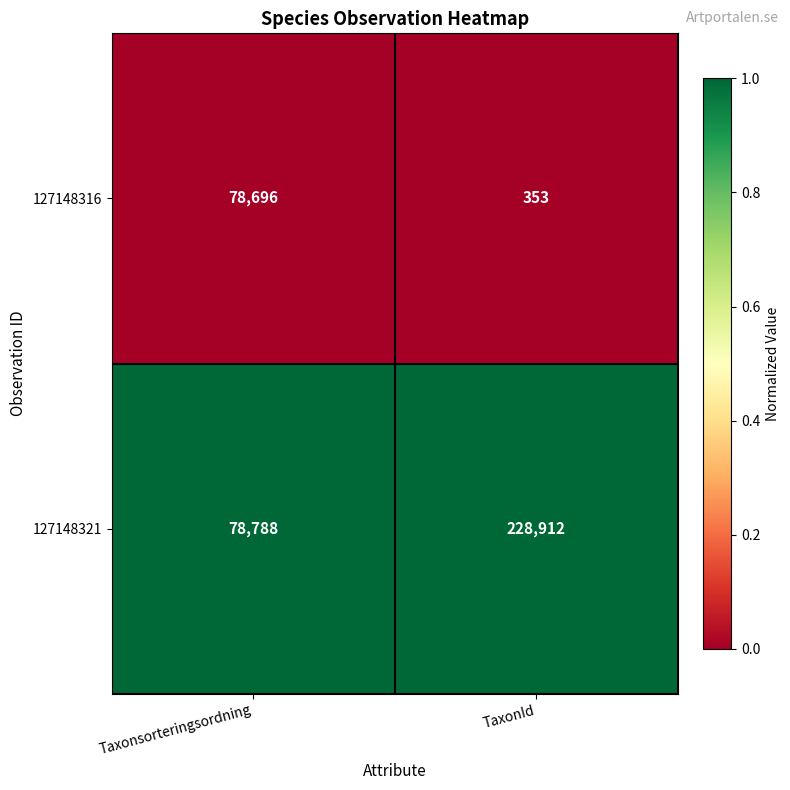

List the labels in order of 127148316 value, smallest first.

TaxonId, Taxonsorteringsordning